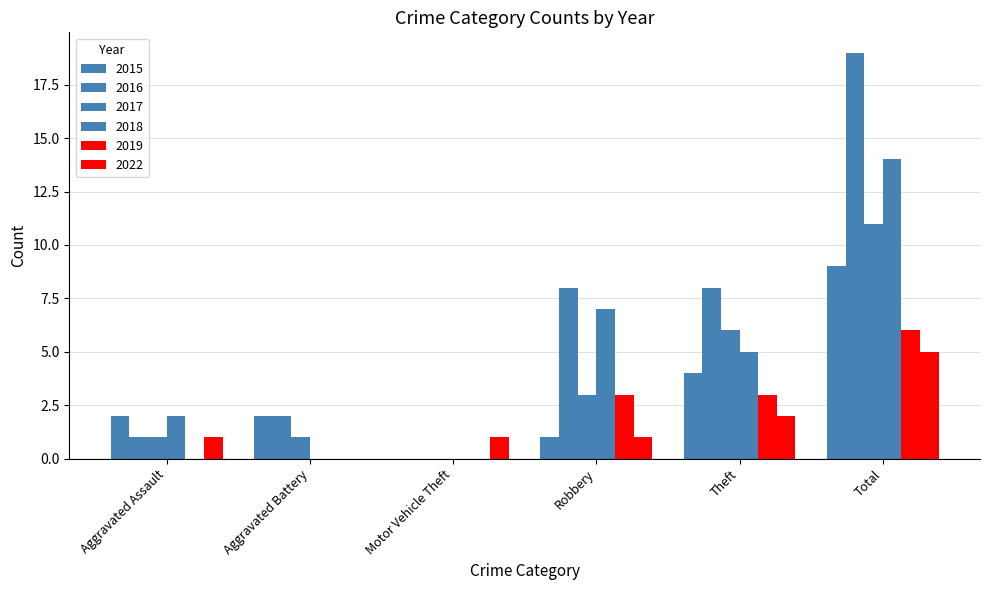

Are the bars grouped side by side (vs. stacked)?

Yes